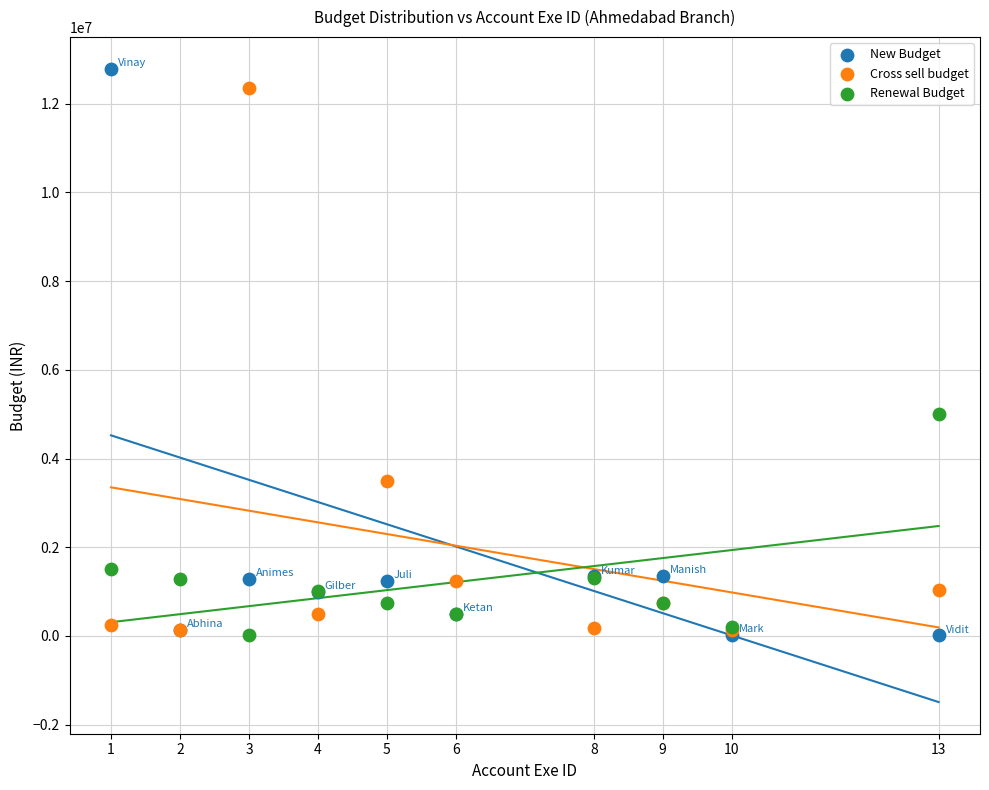

Across all series, what Y value is closest to 6400490?

5010000